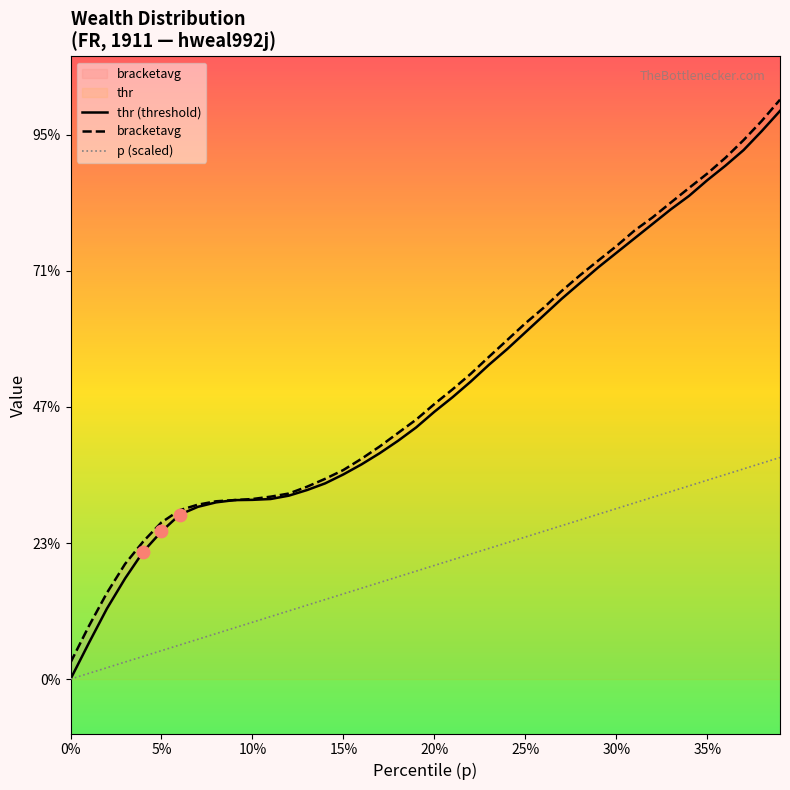

Which series contains the highest Y value?

bracketavg